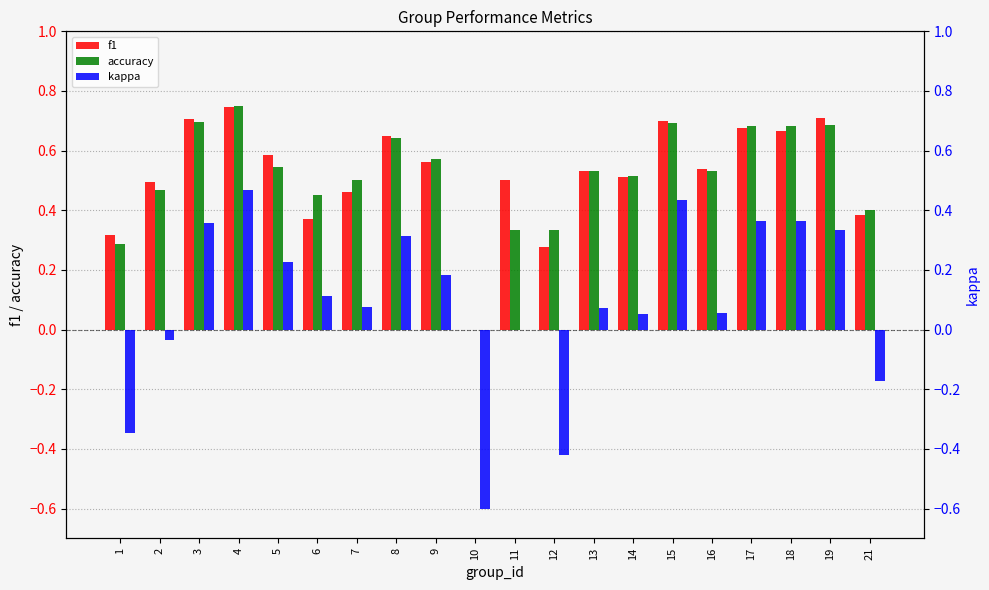

What is the sum of all accuracy values?

10.3